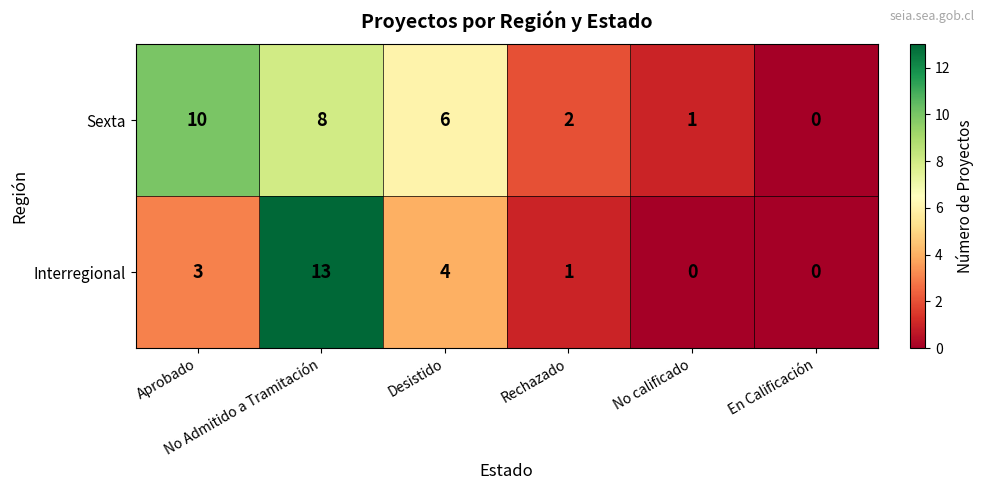

What is the greatest value displayed?

13